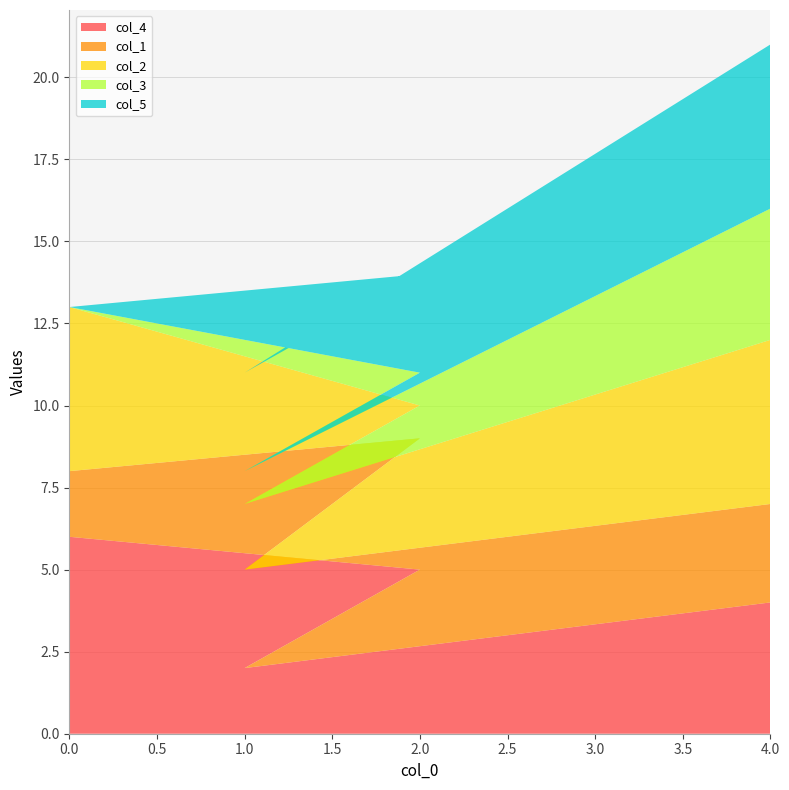

Reading left to right, what are all the values shown in this chart?

col_4: 6	5	2	4
col_1: 2	4	3	3
col_2: 5	1	2	5
col_3: 0	1	1	4
col_5: 0	3	3	5